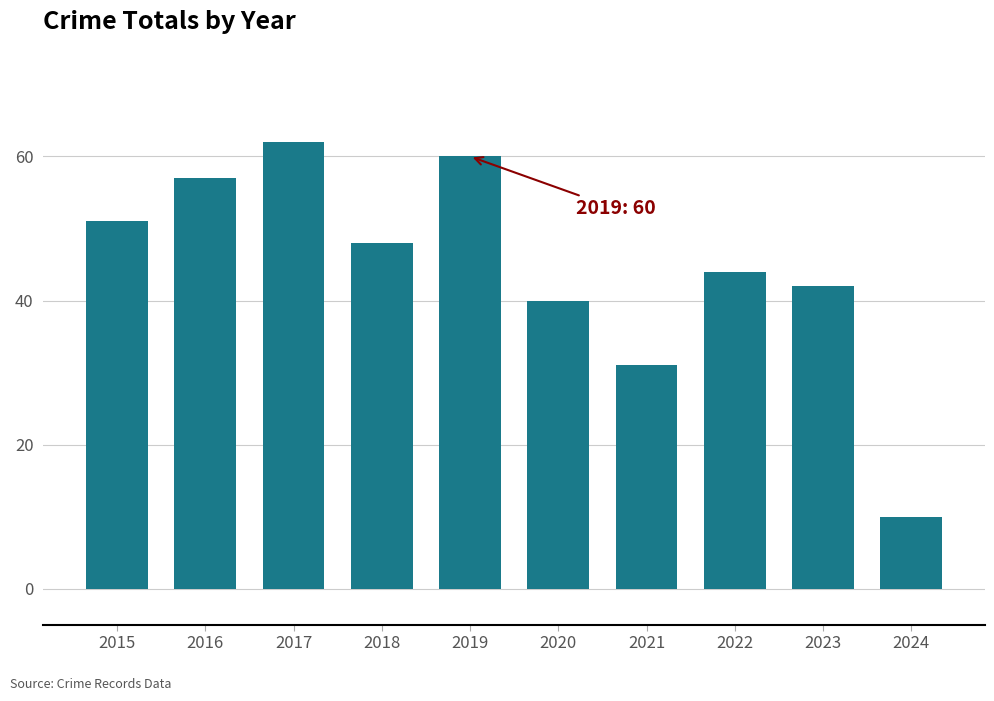

Reading left to right, what are all the values shown in this chart?

2015=51	2016=57	2017=62	2018=48	2019=60	2020=40	2021=31	2022=44	2023=42	2024=10